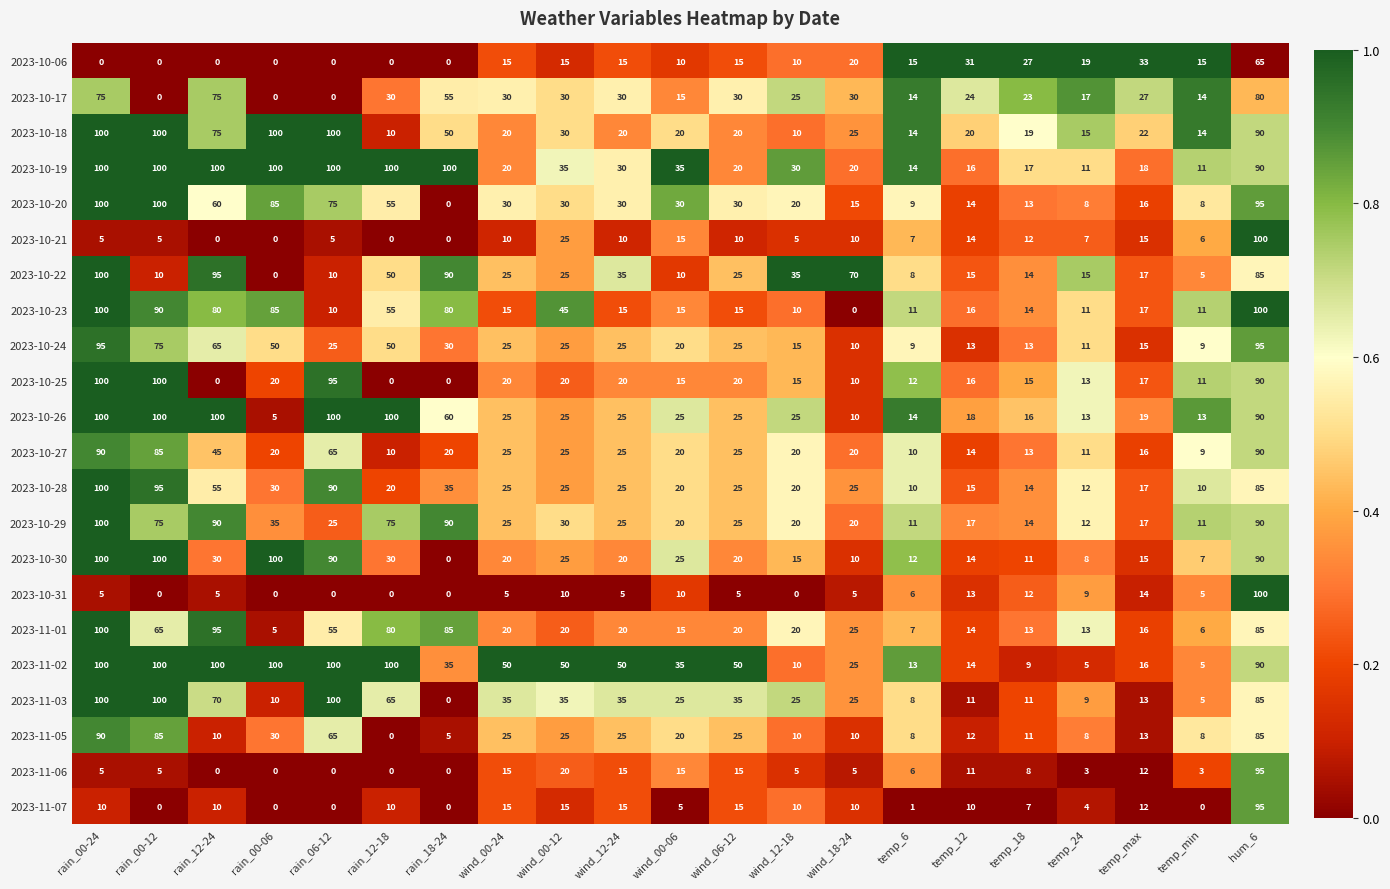

Between wind_00-24 and wind_00-12, which series saw the biggest shift?

2023-10-23